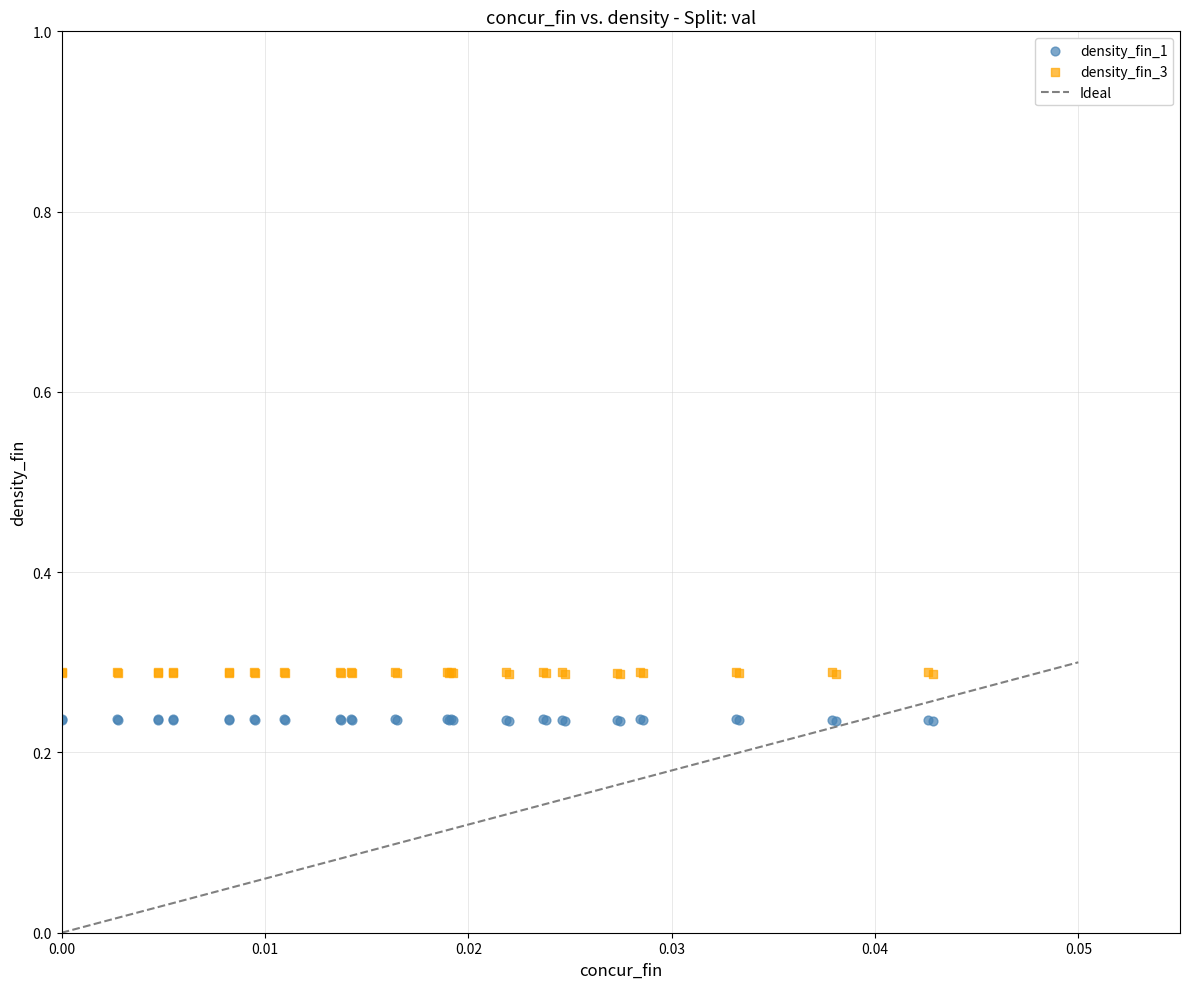

Which series has the largest Y range (max minus min)?

density_fin_3